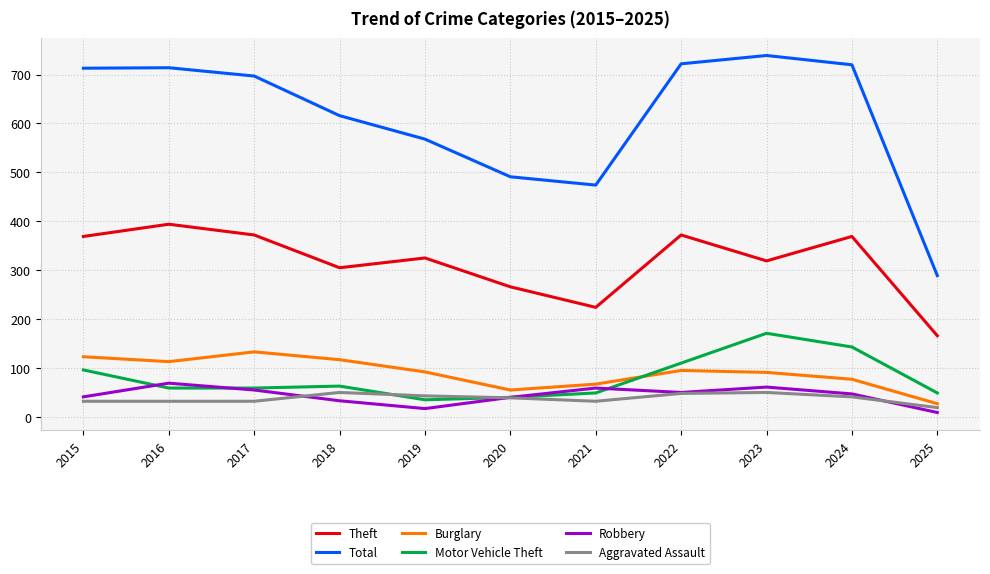

True or false: Aggravated Assault and Burglary intersect in this chart.

False